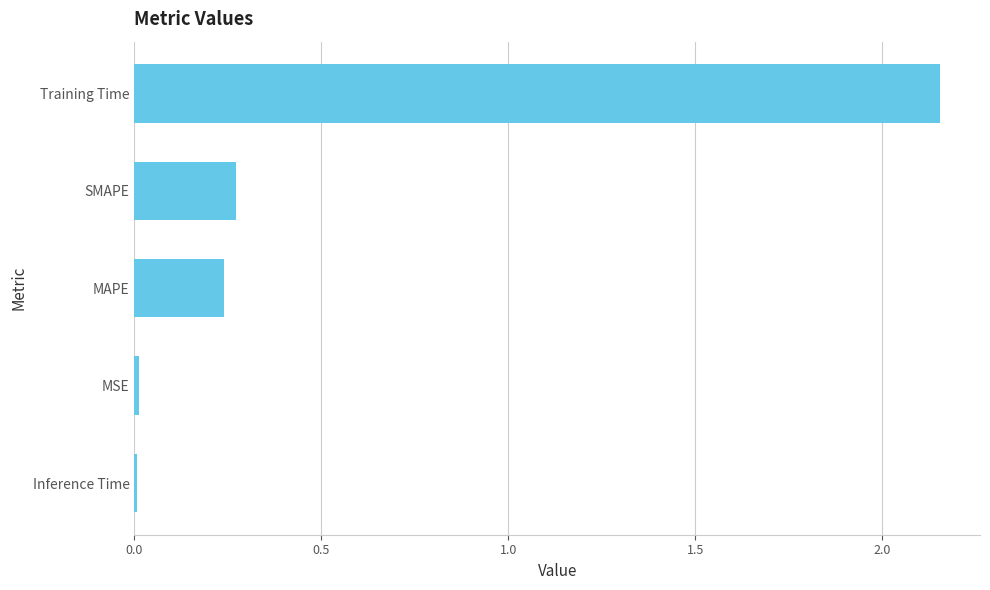

What is the label of the 4th bar from the bottom?

SMAPE